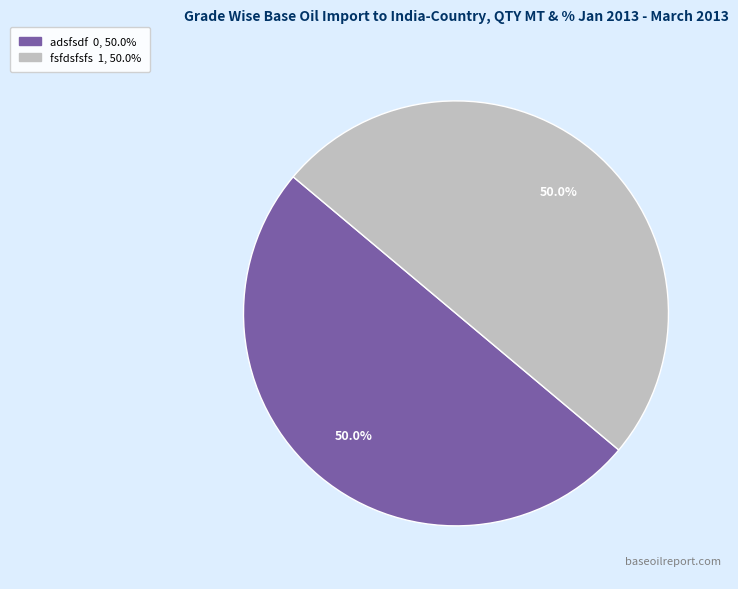

How much of the chart is everything except fsfdsfsfs?

50.0%